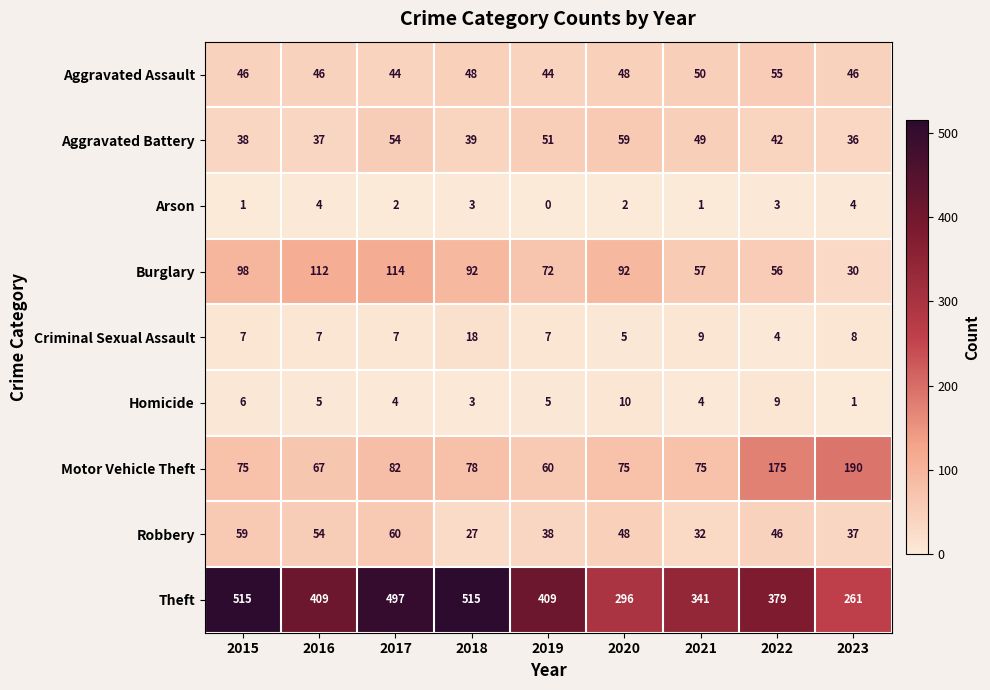

The Criminal Sexual Assault series shows 7 at 2017. True or false?

True